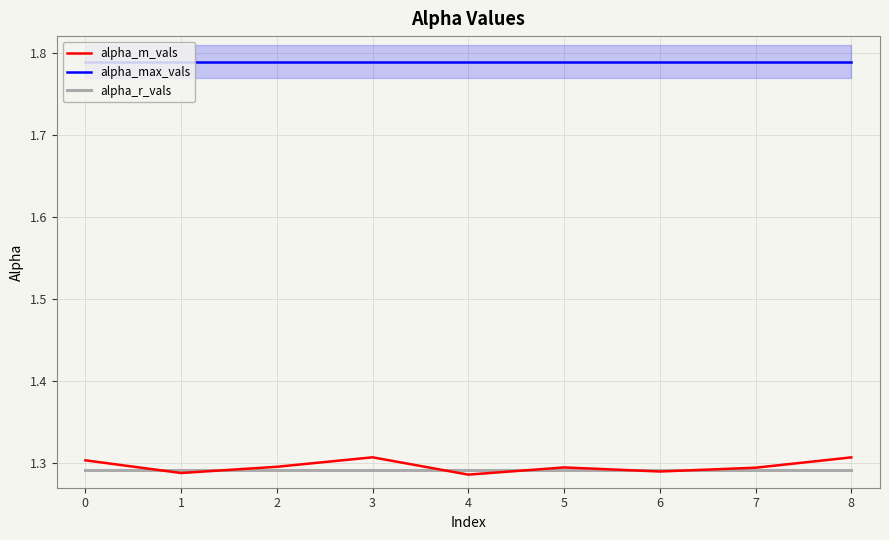

True or false: alpha_max_vals and alpha_m_vals cross at least once.

False